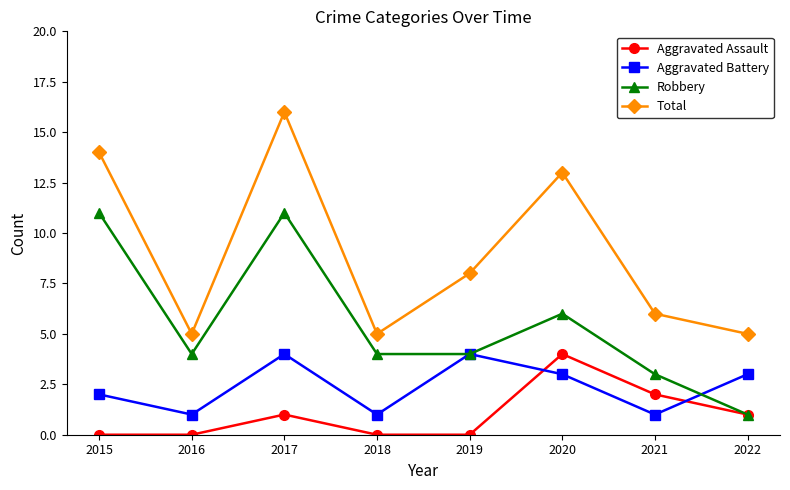

Rank the series at 2016 from lowest to highest value.

Aggravated Assault, Aggravated Battery, Robbery, Total